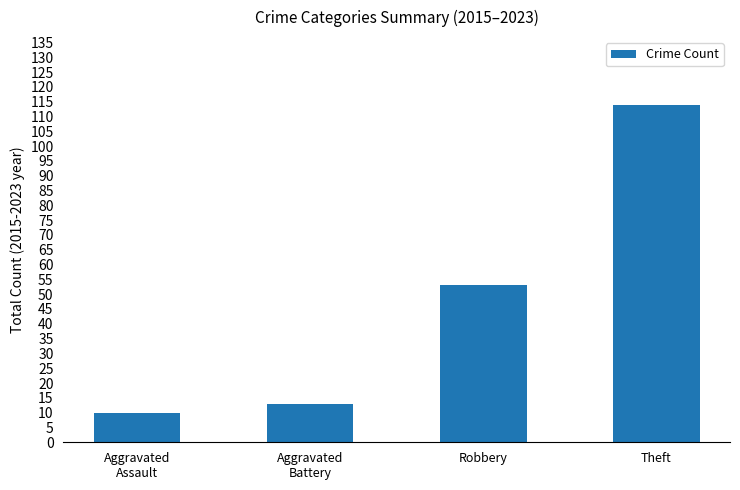

The value at Aggravated
Battery is 13. True or false?

True